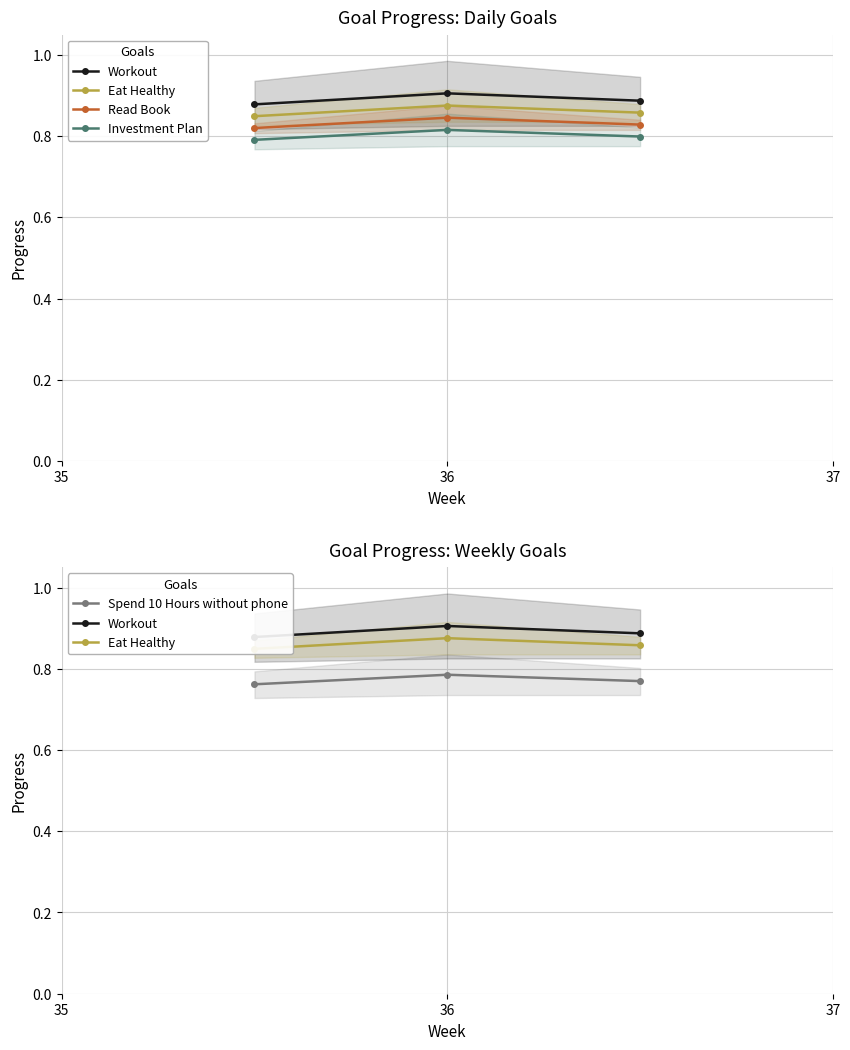

Which series has the largest total across all categories?

Workout